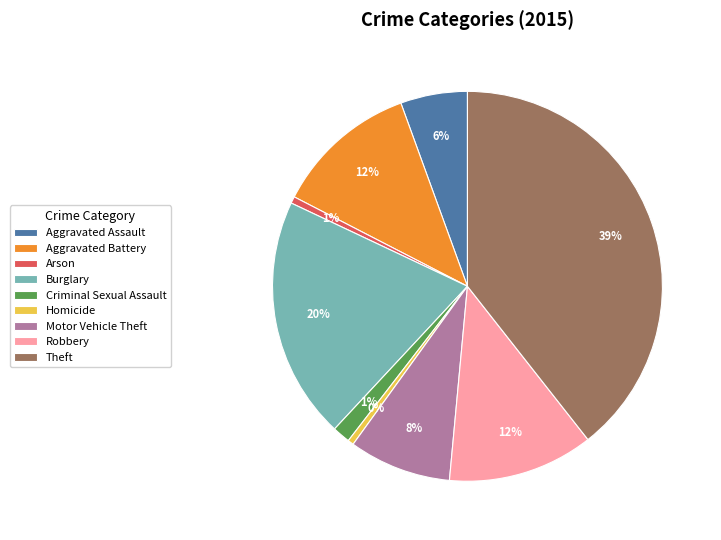

Do Motor Vehicle Theft and Aggravated Assault together represent more than half of the pie?

No